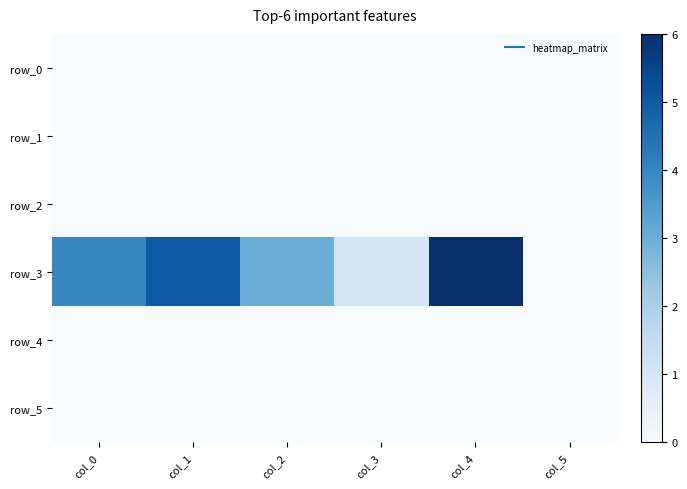

Is the value of row_1 at col_0 greater than the value of row_0 at col_5?

No